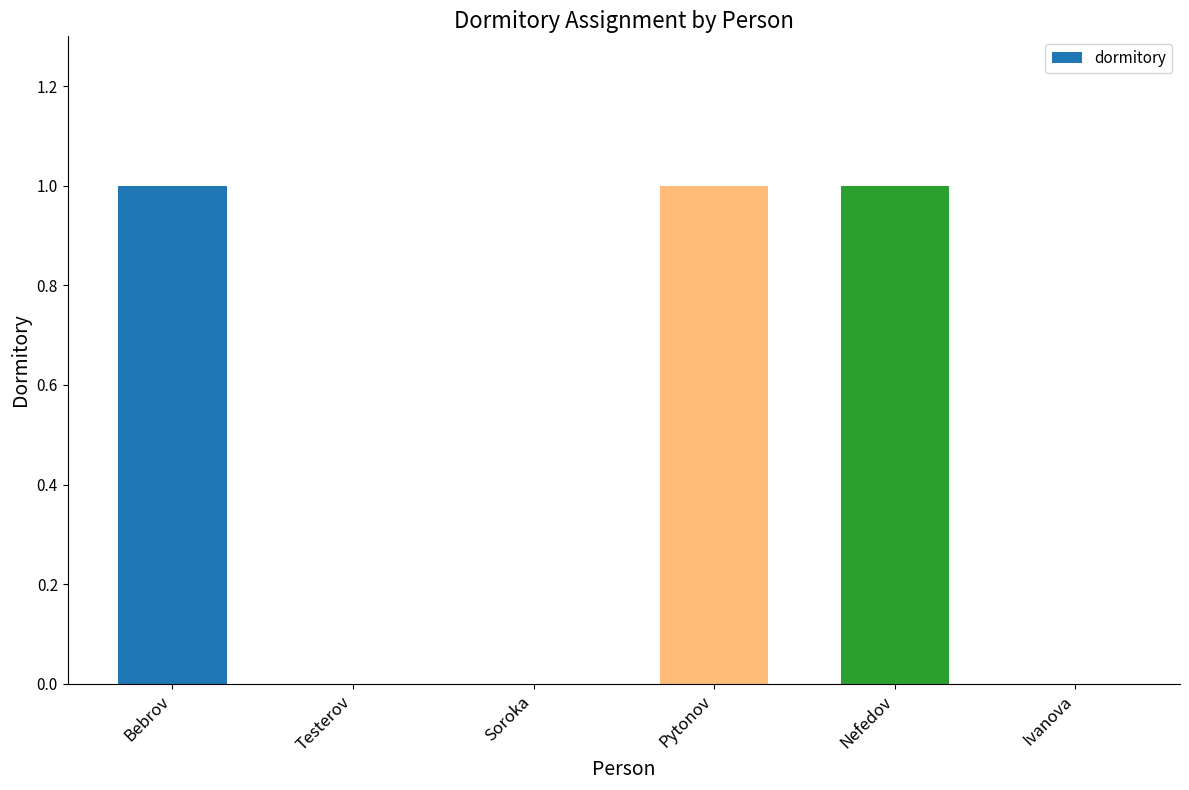

What is the sum of all values?

3